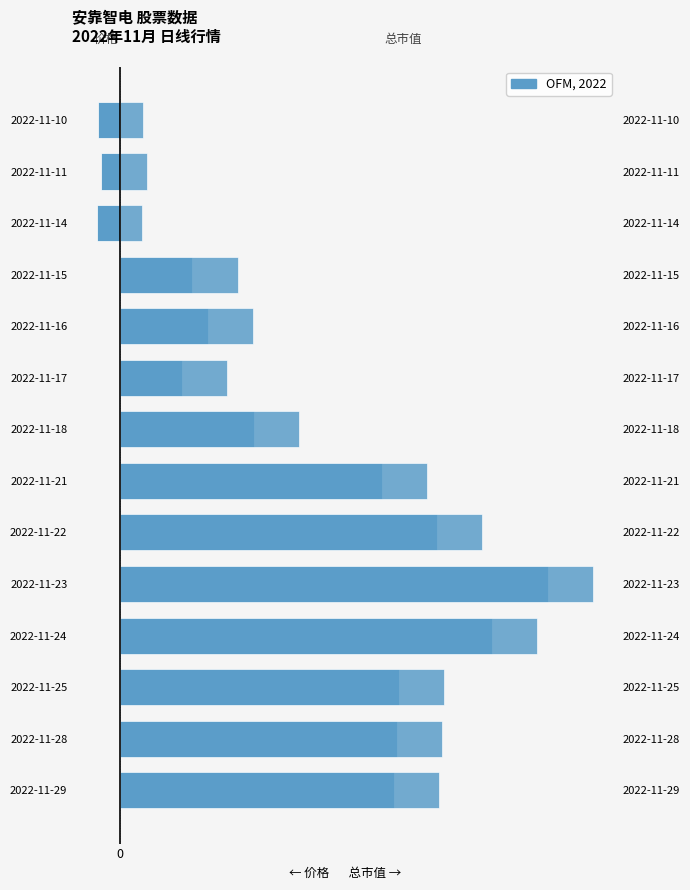

Reading left to right, transcribe all the data shown in this chart.

价格 (Price): 0=6.1	1=6.1	2=6.2	3=8.3	4=9.5	5=7.0	6=5.8	7=3.0	8=1.4	9=2.0	10=1.6	11=-0.5	12=-0.4	13=-0.5
总市值 (Market Cap): 0=7.1	1=7.1	2=7.2	3=9.3	4=10.5	5=8.0	6=6.8	7=4.0	8=2.4	9=3.0	10=2.6	11=0.5	12=0.6	13=0.5